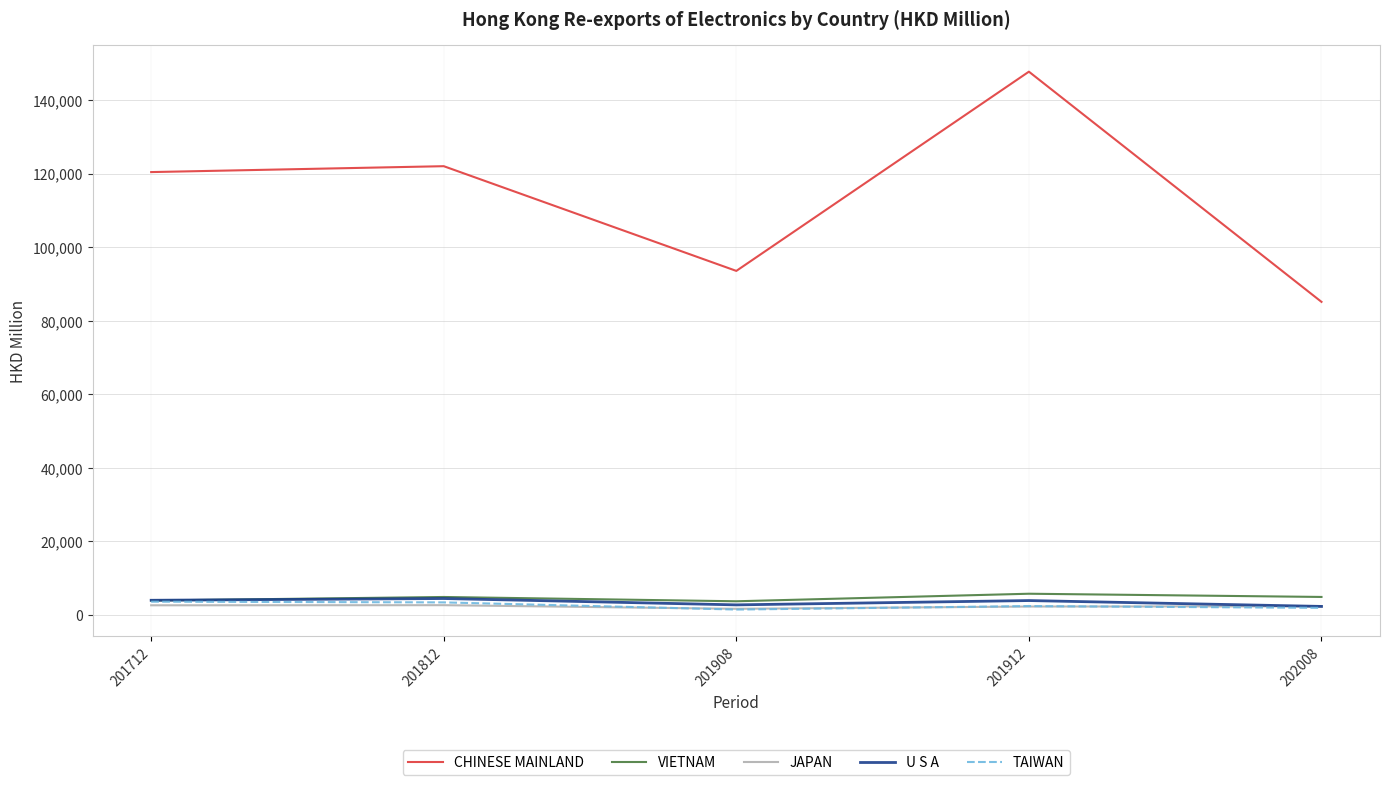

True or false: U S A and CHINESE MAINLAND intersect in this chart.

False